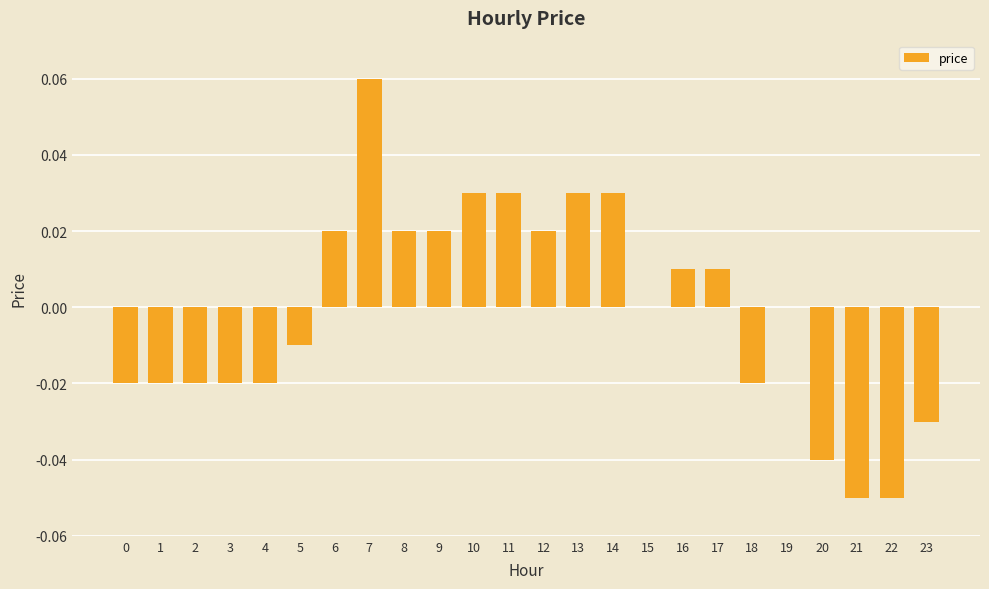

Which label corresponds to the largest value in the chart?

7